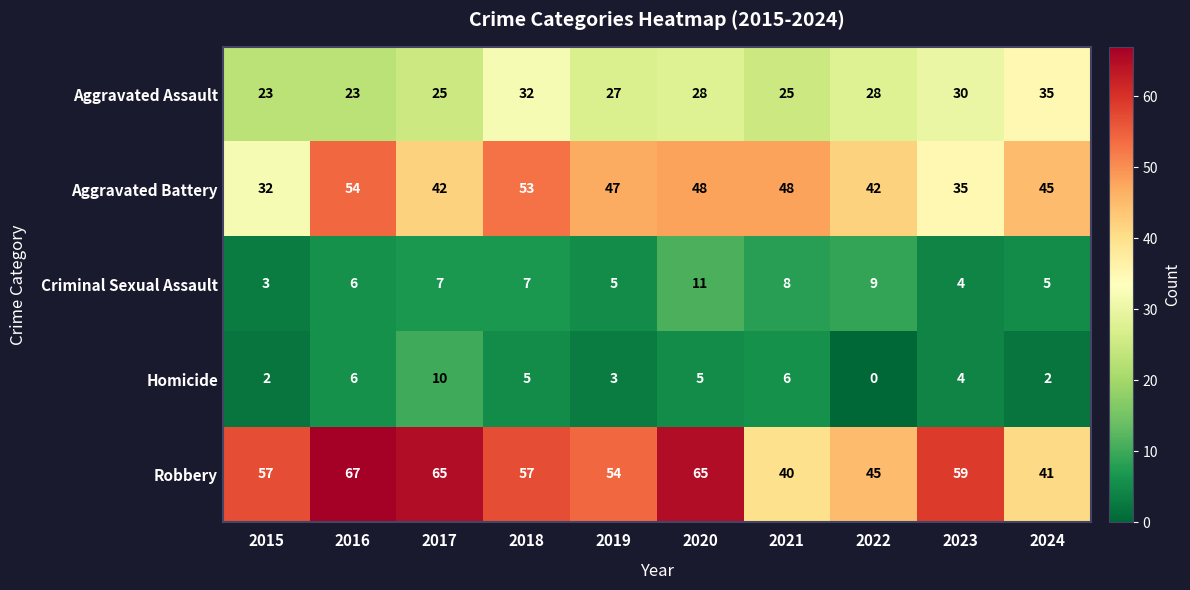

How many Aggravated Assault values are between 25 and 30?

6